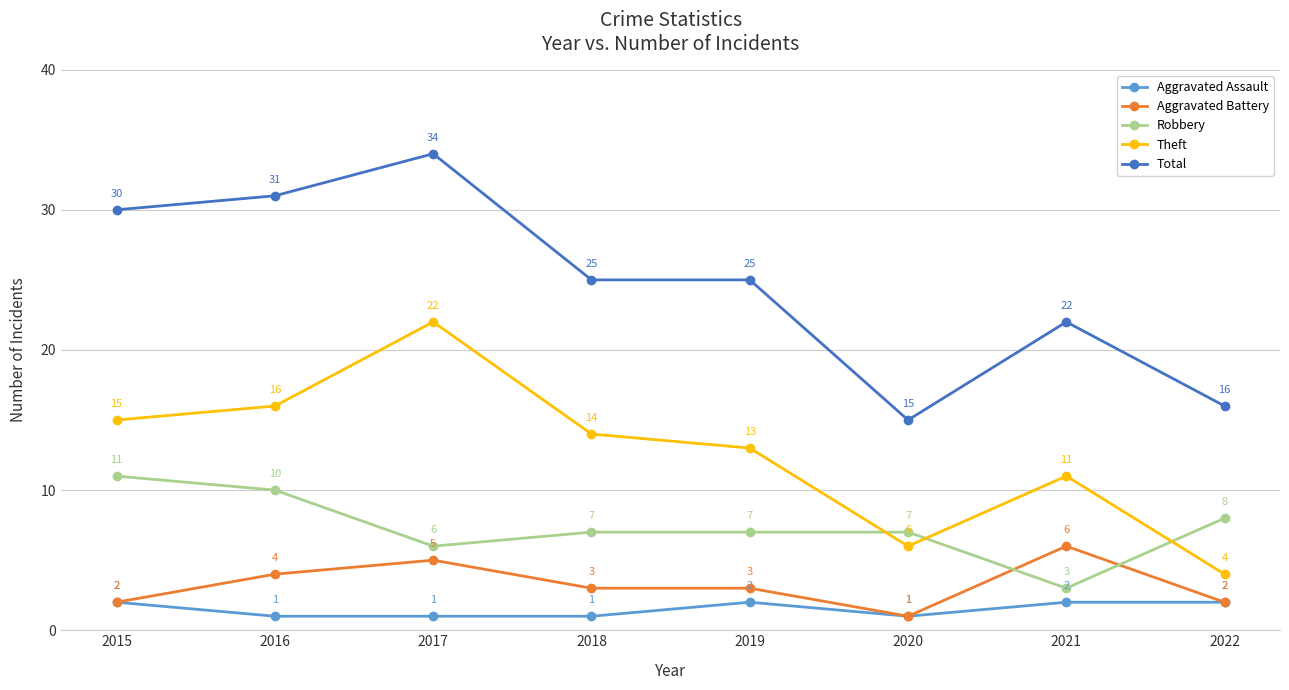

What is the difference between the maximum and minimum values in the Theft series?

18